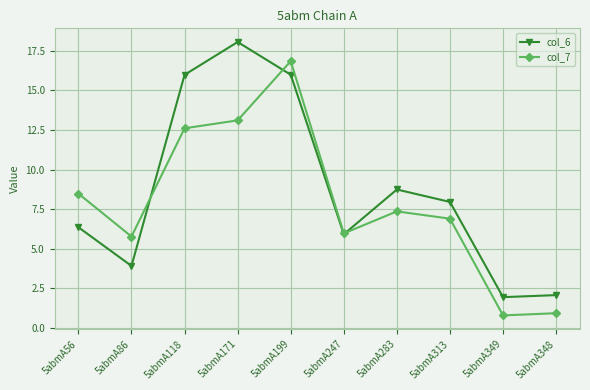

In col_6, how many points are higher than both neighbors (excluding endpoints)?

2